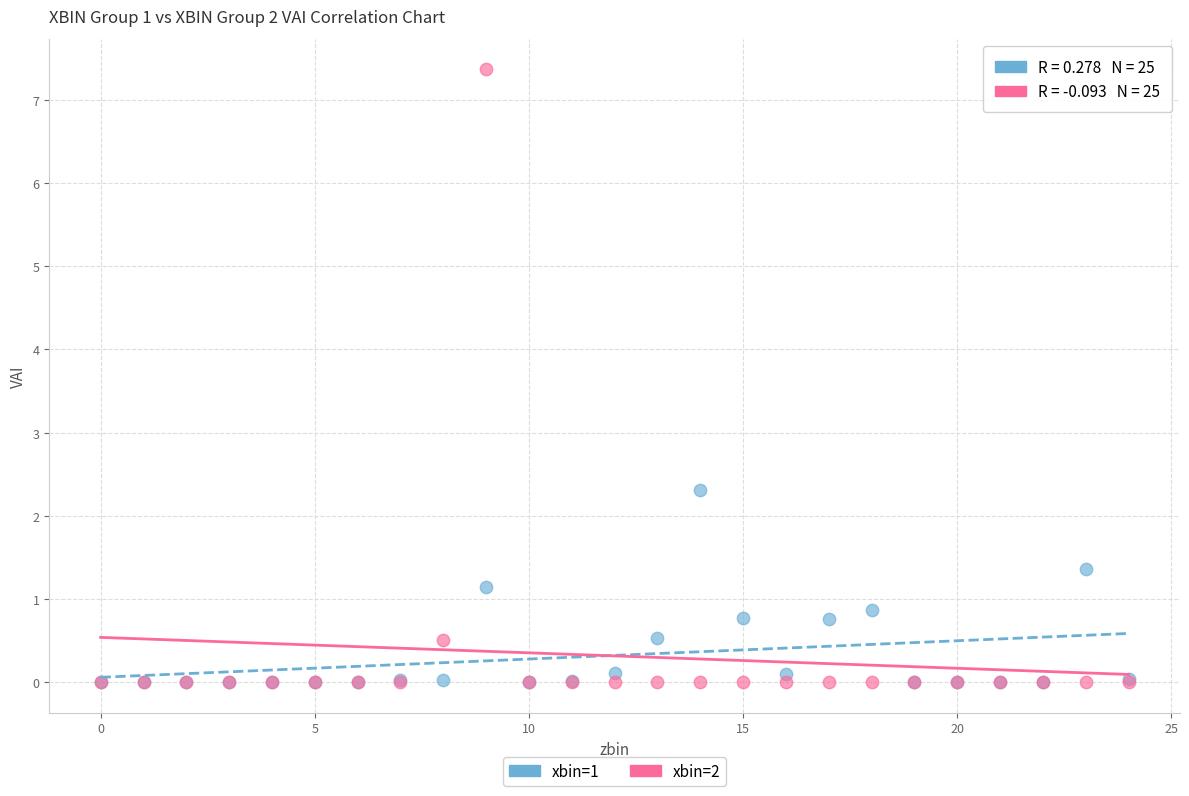

Which series reaches the maximum Y coordinate?

xbin=2